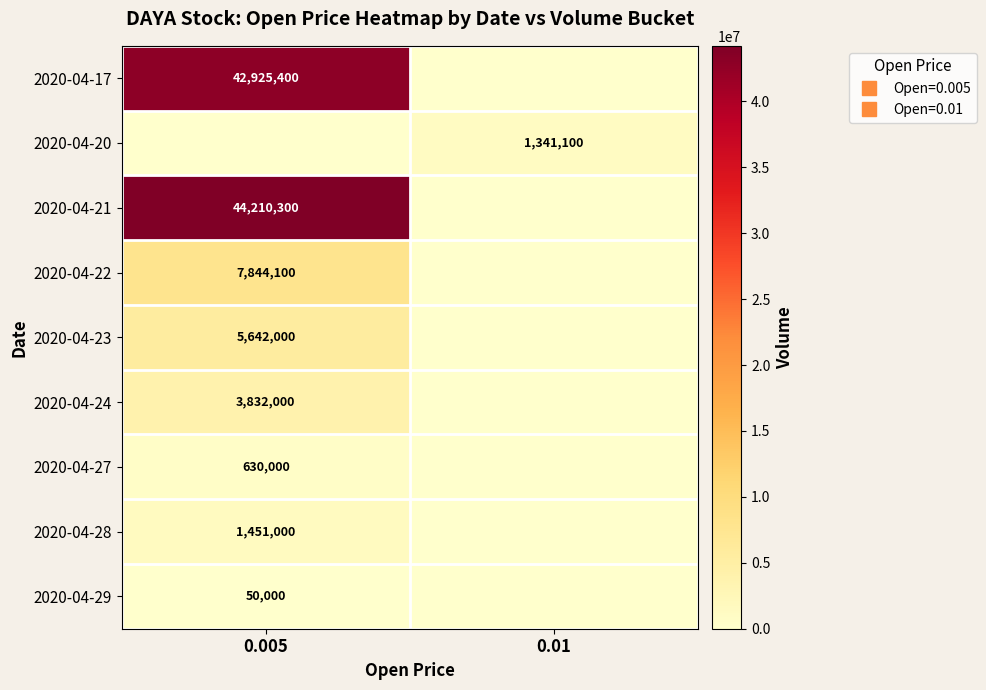

Reading left to right, extract all data points from this chart.

row_0: 0.005=42925400	0.01=0
row_1: 0.005=0	0.01=1341100
row_2: 0.005=44210300	0.01=0
row_3: 0.005=7844100	0.01=0
row_4: 0.005=5642000	0.01=0
row_5: 0.005=3832000	0.01=0
row_6: 0.005=630000	0.01=0
row_7: 0.005=1451000	0.01=0
row_8: 0.005=50000	0.01=0